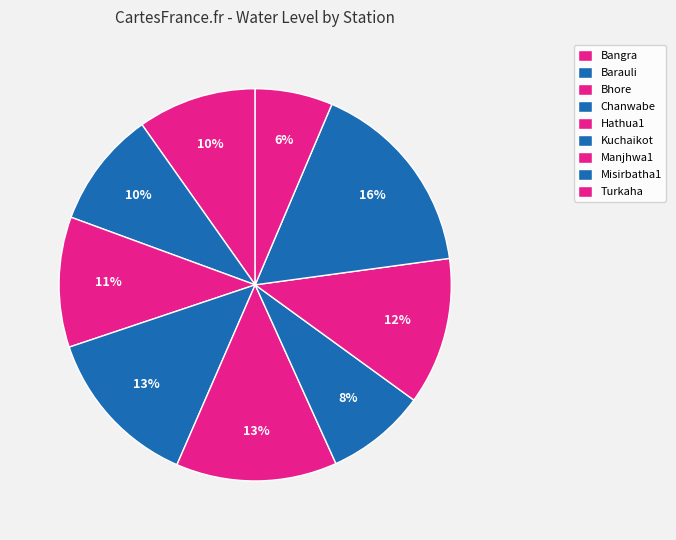

Between Manjhwa1 and Bangra, which is larger?

Manjhwa1